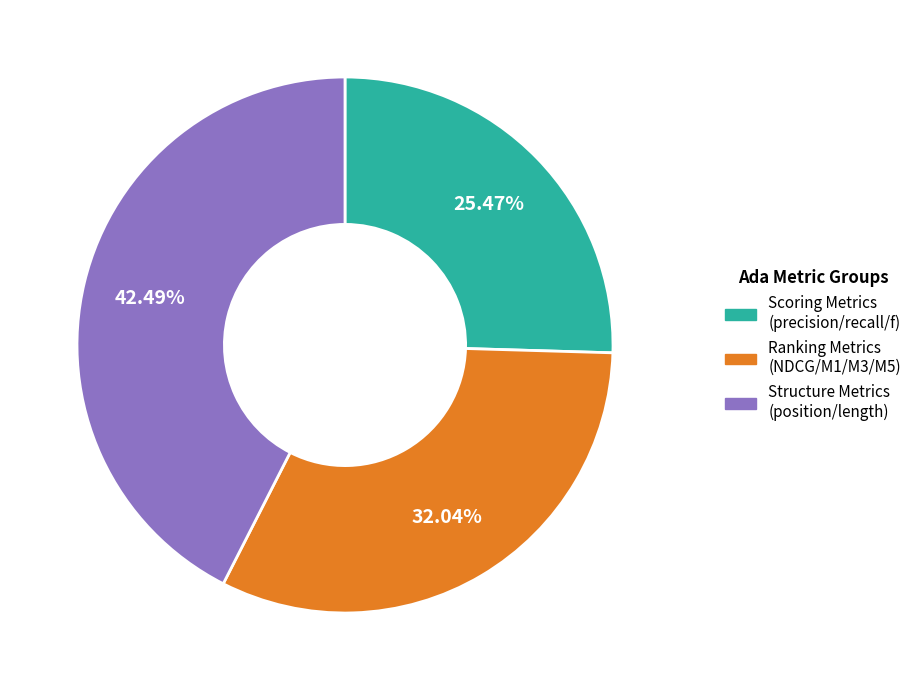

Does any single category account for the majority?

No